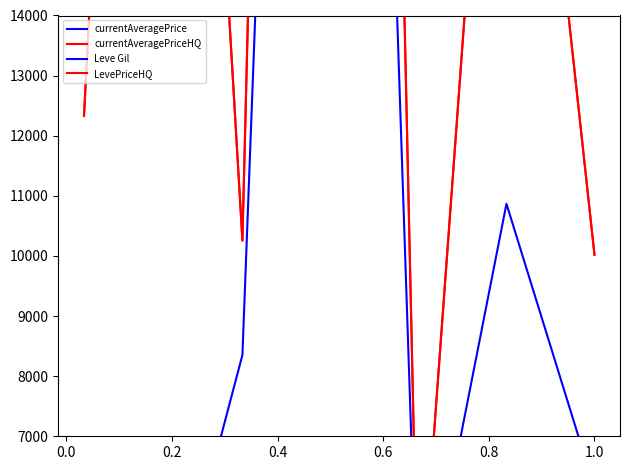

The value of currentAveragePrice at 0.4 is 10685.8. True or false?

False